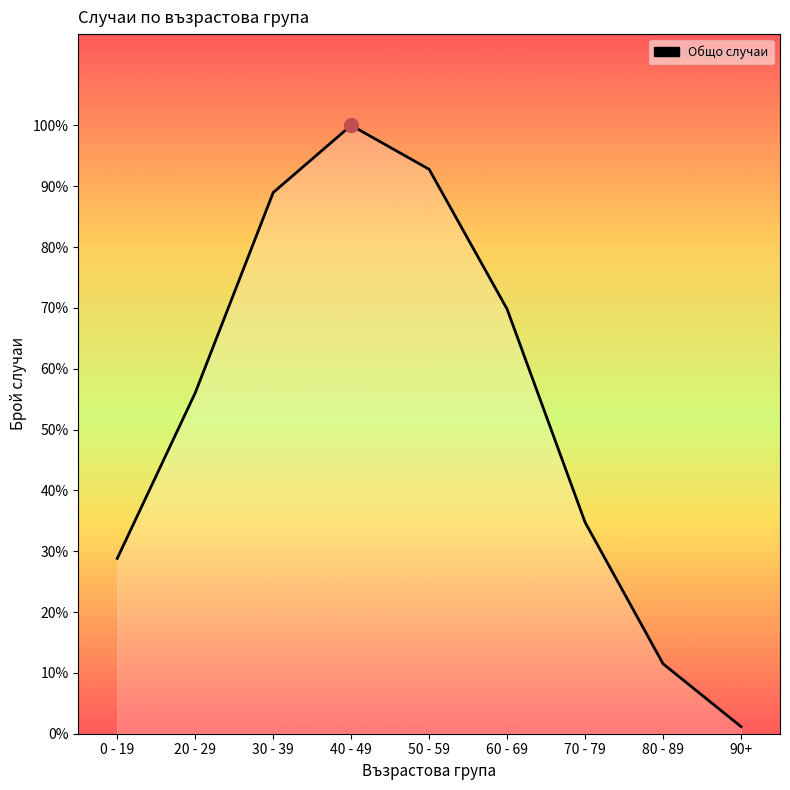

Is it true that the value at 40 - 49 is 9606?

False